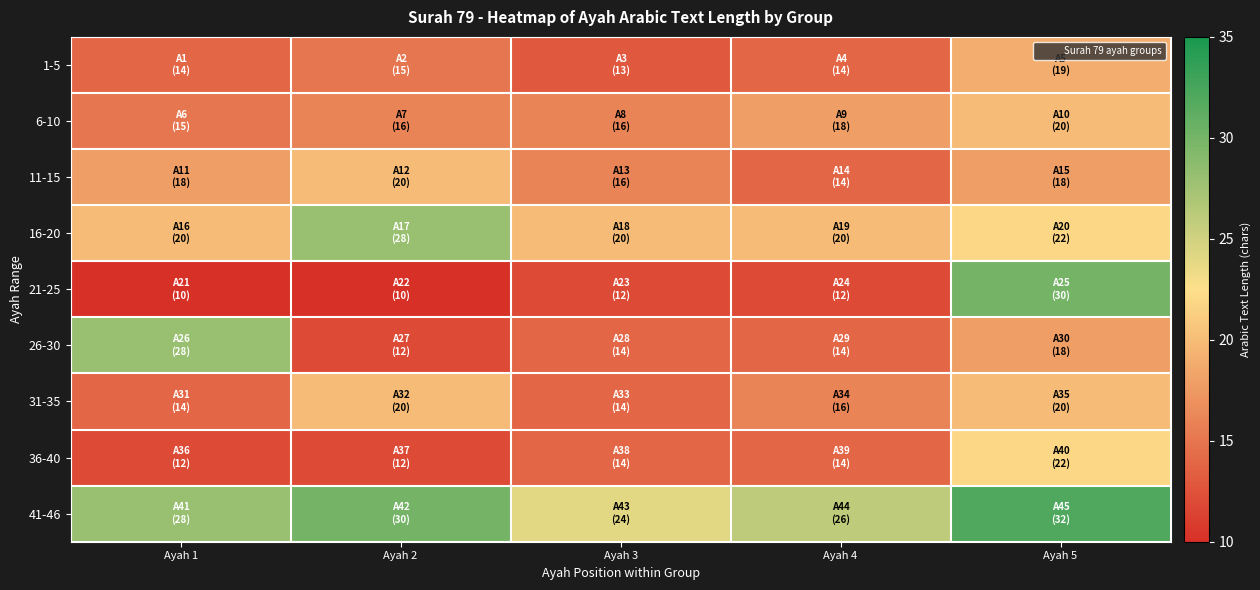

At which category is the sum across all series the highest?

Ayah 5